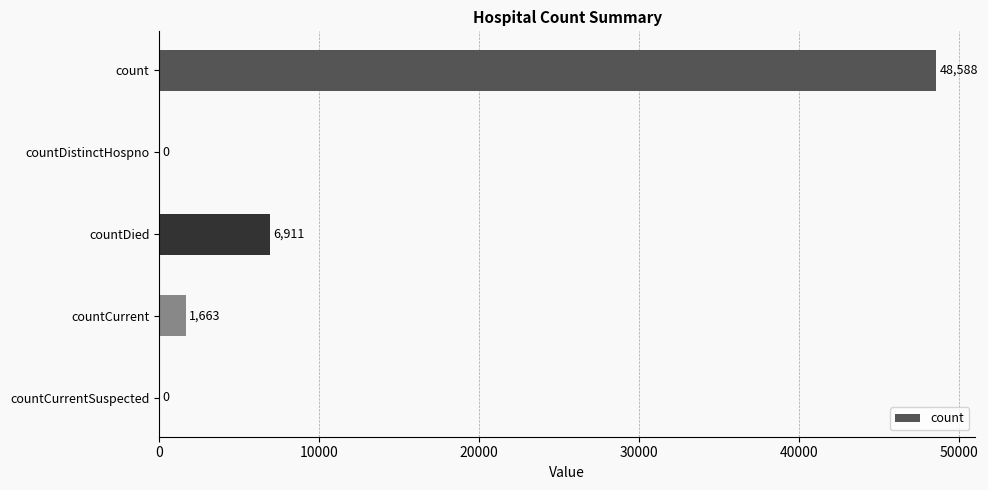

The chart shows a value of 6911 at countDied. True or false?

True